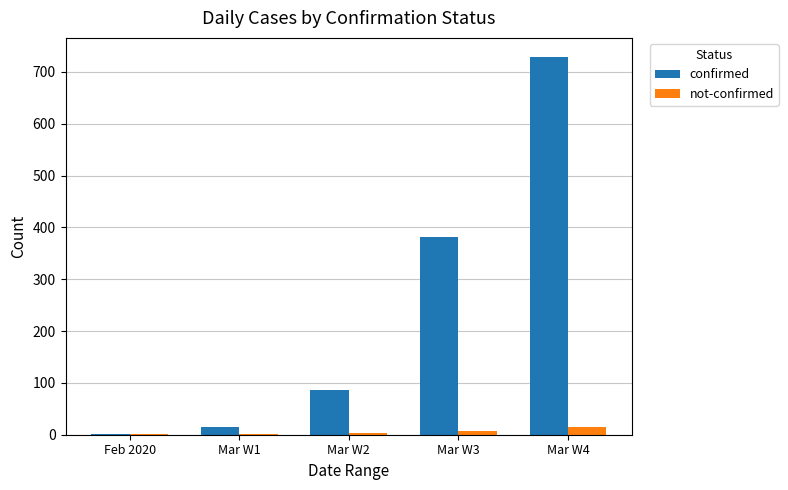

Between Mar W1 and Mar W3, which series saw the biggest shift?

confirmed